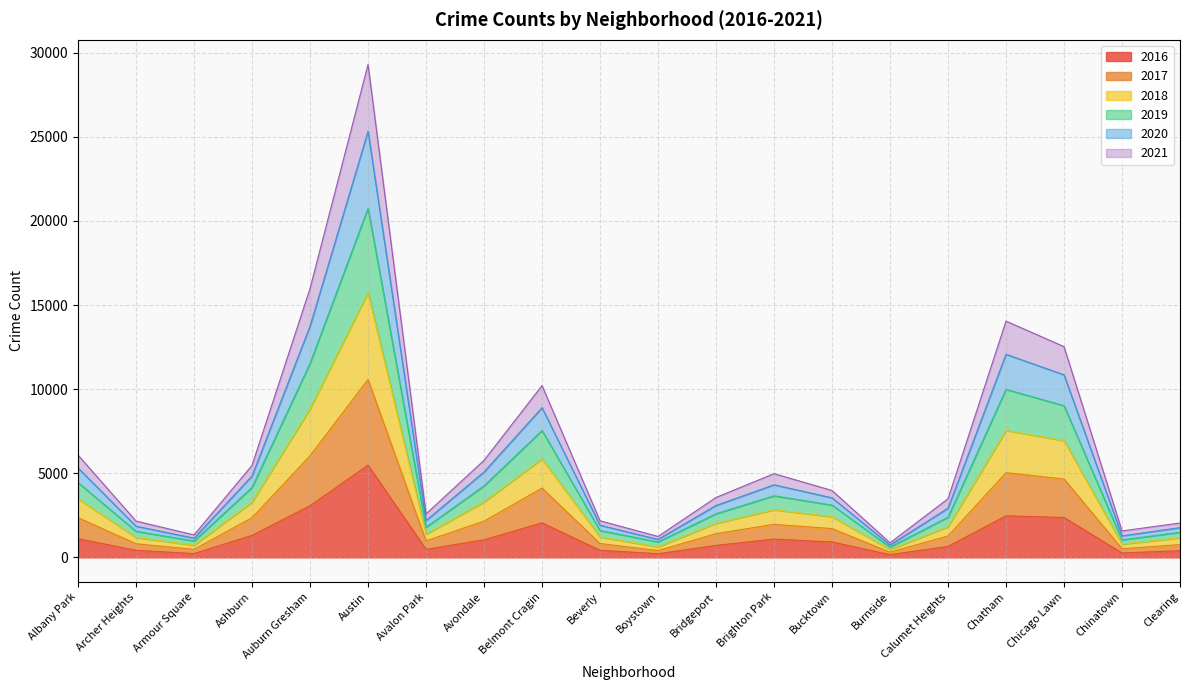

What is the greatest value displayed?

29297